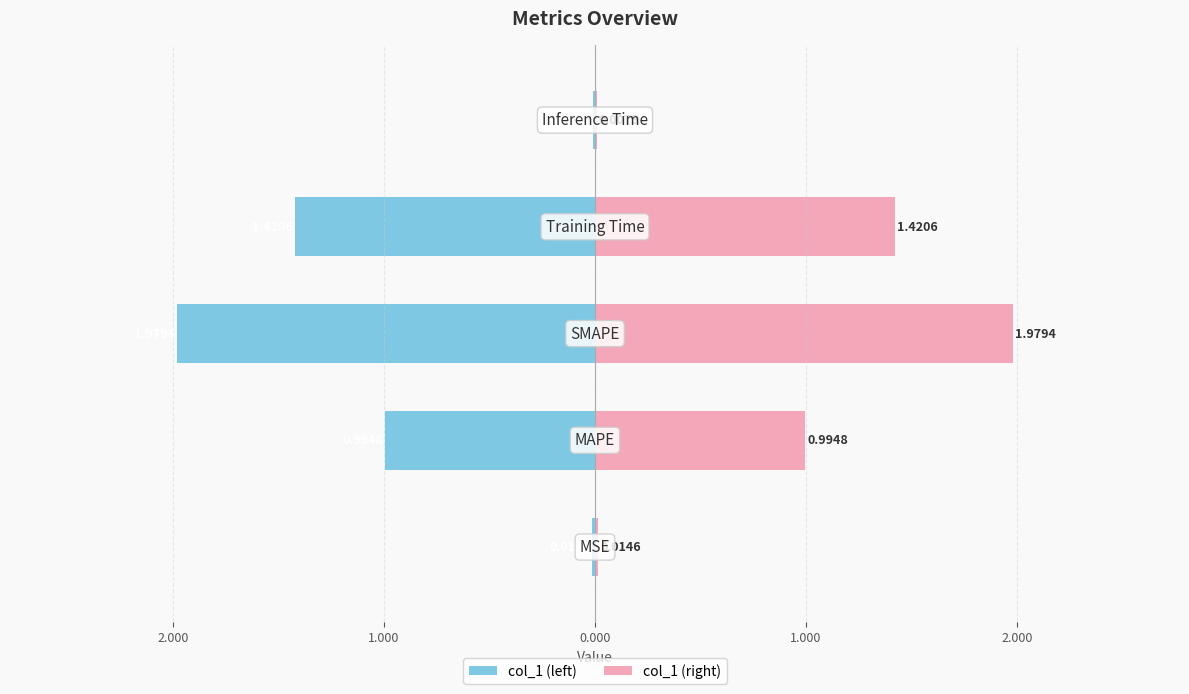

How many groups of bars are there?

5